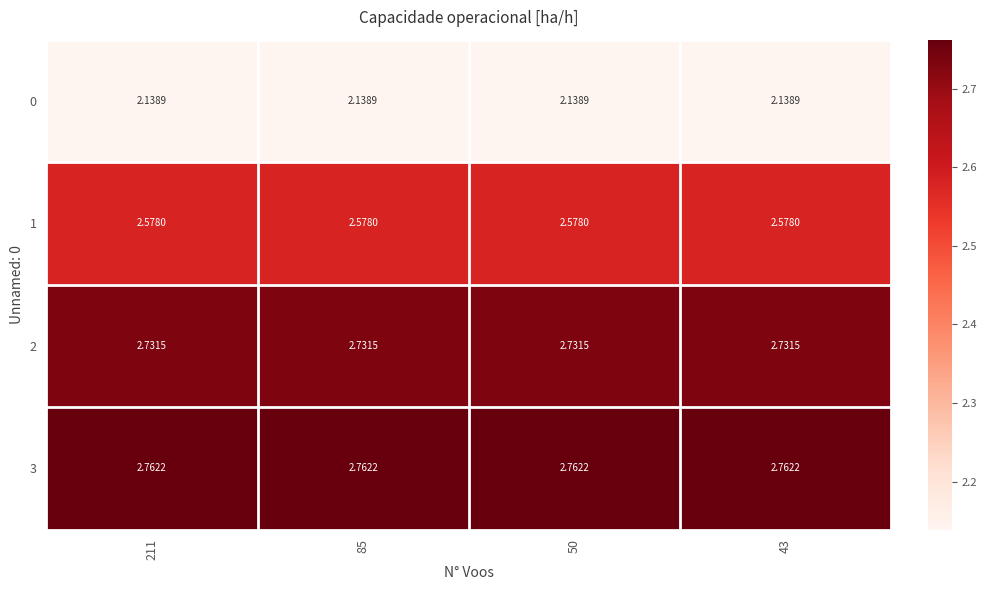

At how many categories does at least one series exceed 2?

4